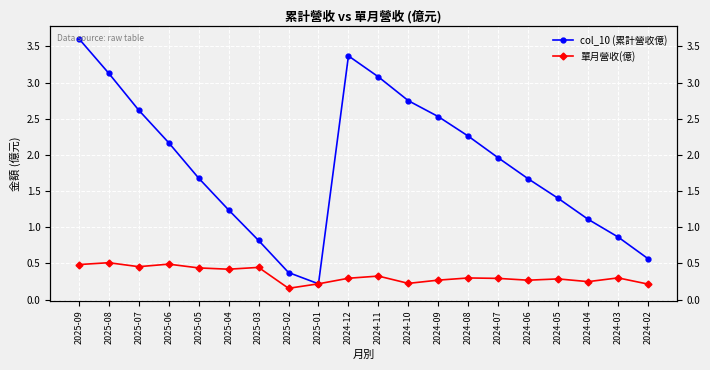

Reading right to left, extract all data points from this chart.

col_10 (累計營收億): 0.6	0.9	1.1	1.4	1.7	2.0	2.3	2.5	2.8	3.1	3.4	0.2	0.4	0.8	1.2	1.7	2.2	2.6	3.1	3.6
單月營收(億): 0.2	0.3	0.2	0.3	0.3	0.3	0.3	0.3	0.2	0.3	0.3	0.2	0.2	0.4	0.4	0.4	0.5	0.5	0.5	0.5